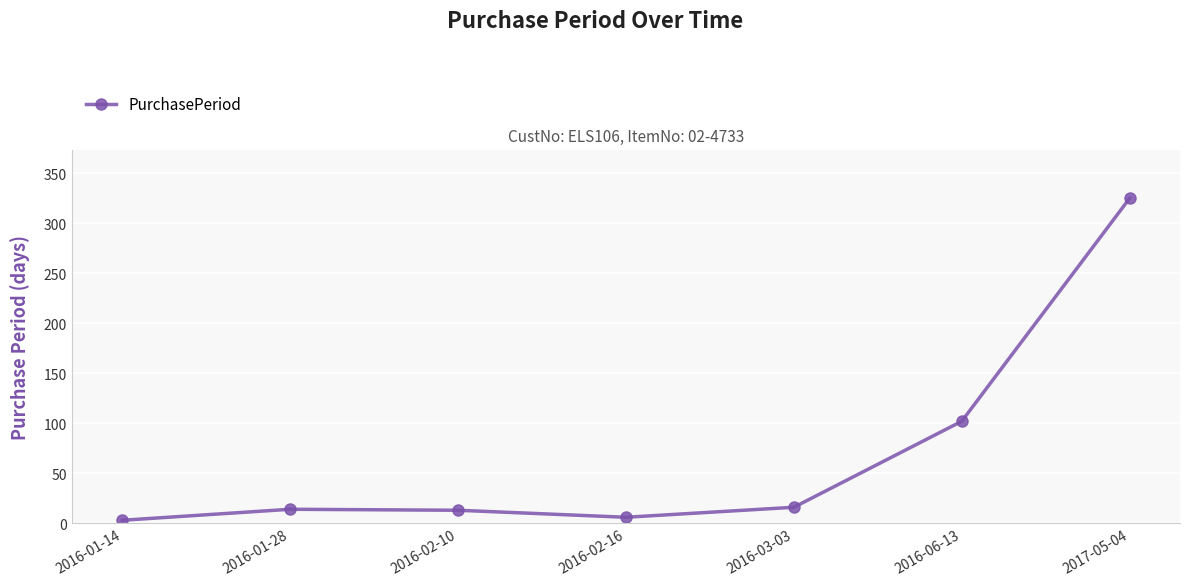

What is the sum of all values?

479